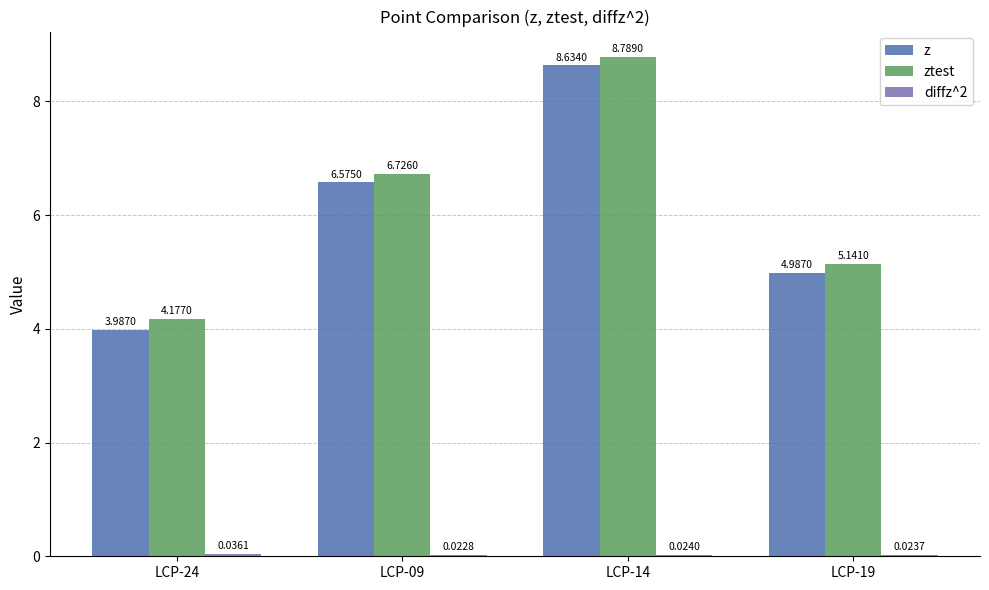

Which series changed the most between LCP-24 and LCP-19?

z